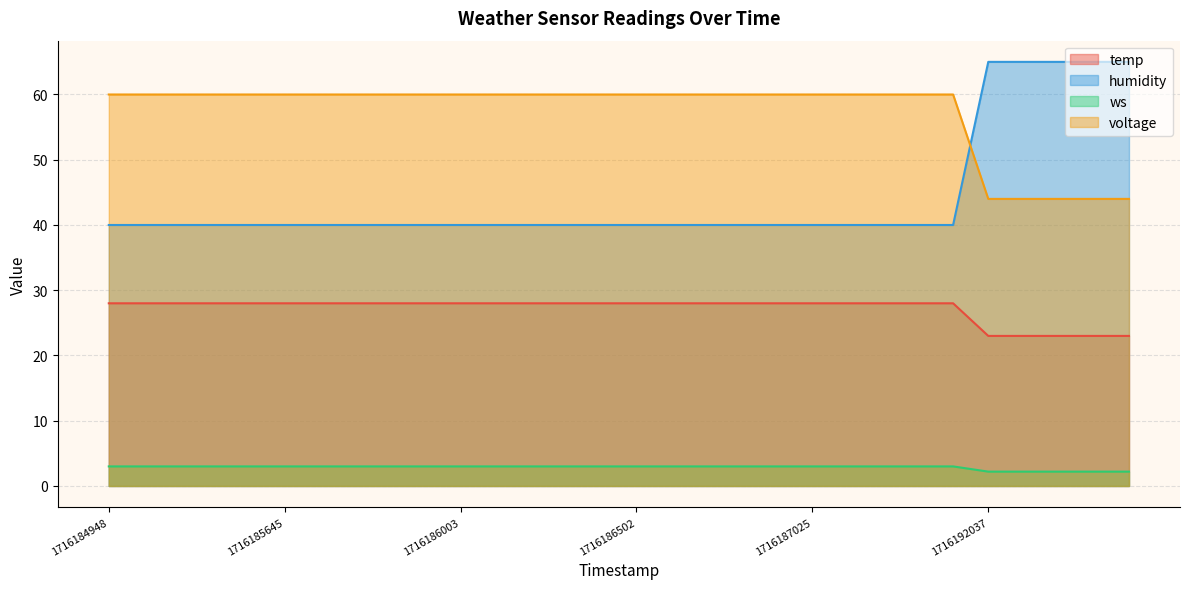

Which series has the largest range (max minus min)?

humidity